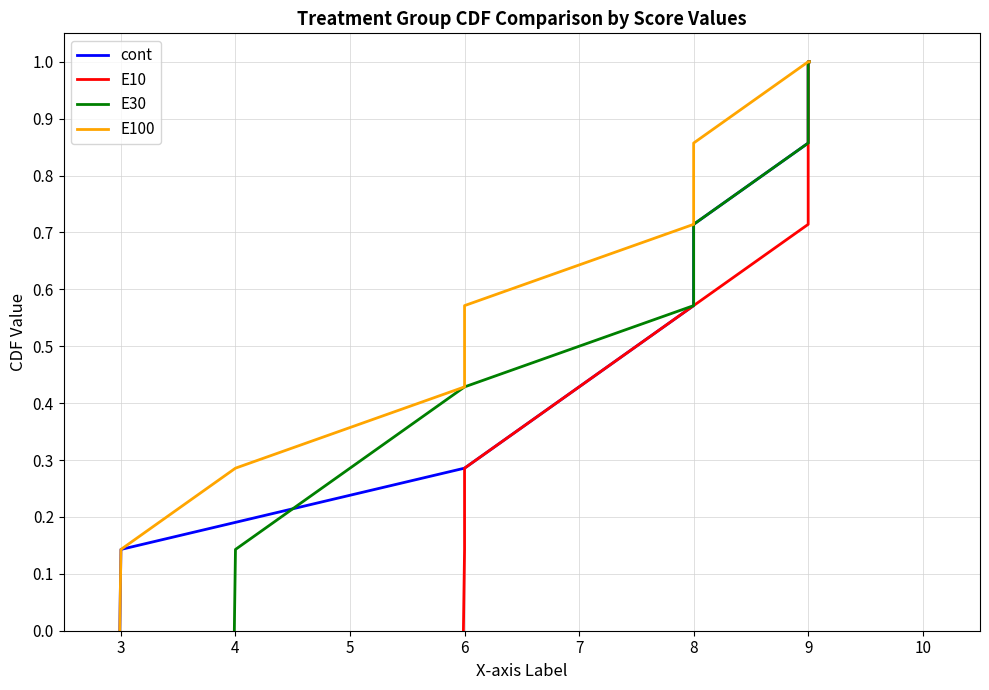

Which series has the largest range (max minus min)?

cont